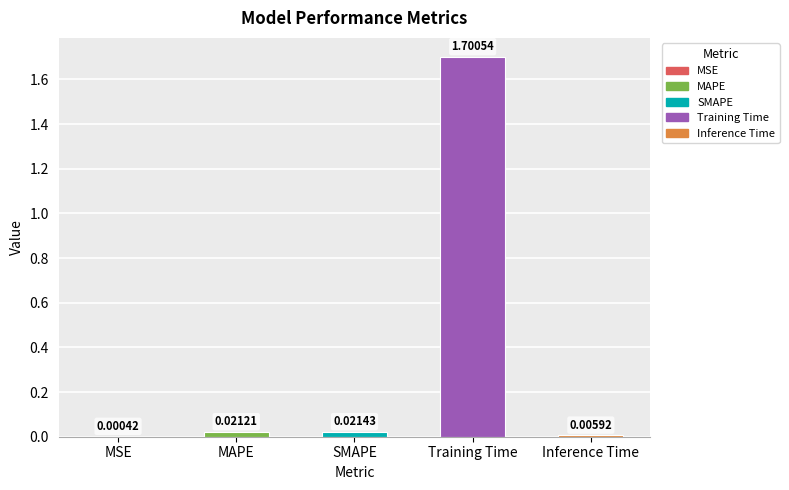

At which label is the value closest to 0?

MSE